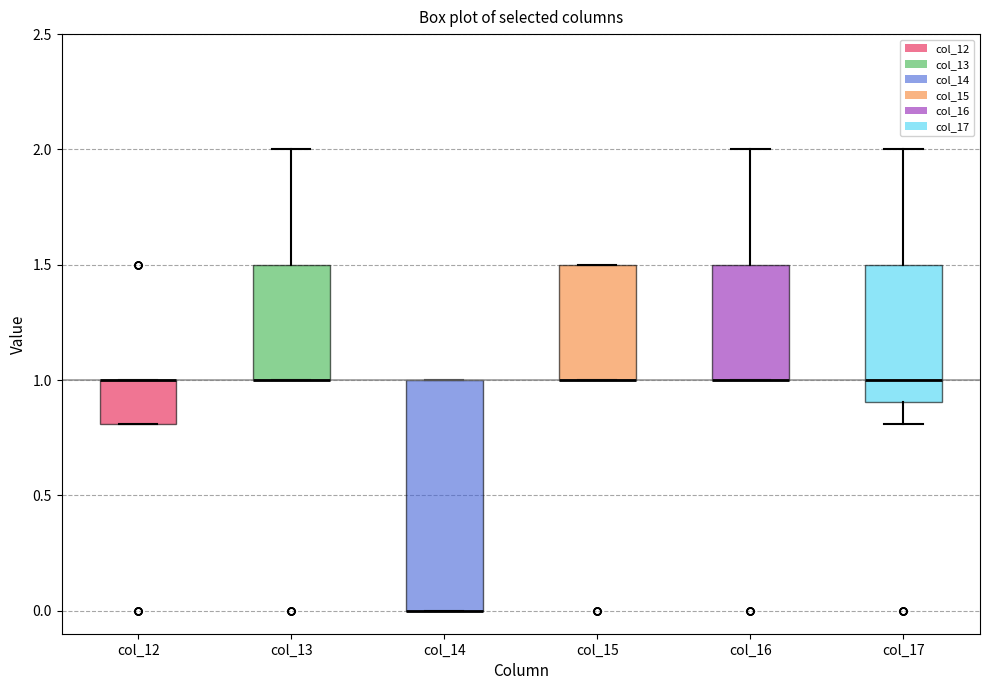

Reading left to right, transcribe this box plot: for each box, give where its median line is, the range the box spans, and where its two whiskers end, as read against the y-axis. The values are not printed on the chart, so give them approximately, as read against the axis.

col_12: median 1.0 (drawn on the box's upper edge), box 0.8 to 1.0, whiskers 0.8 to 1.0
col_13: median 1.0 (drawn on the box's lower edge), box 1.0 to 1.5, whiskers 1.0 to 2.0
col_14: median 0.0 (drawn on the box's lower edge), box 0.0 to 1.0, whiskers 0.0 to 1.0
col_15: median 1.0 (drawn on the box's lower edge), box 1.0 to 1.5, whiskers 1.0 to 1.5
col_16: median 1.0 (drawn on the box's lower edge), box 1.0 to 1.5, whiskers 1.0 to 2.0
col_17: median 1.0, box 0.9 to 1.5, whiskers 0.8 to 2.0